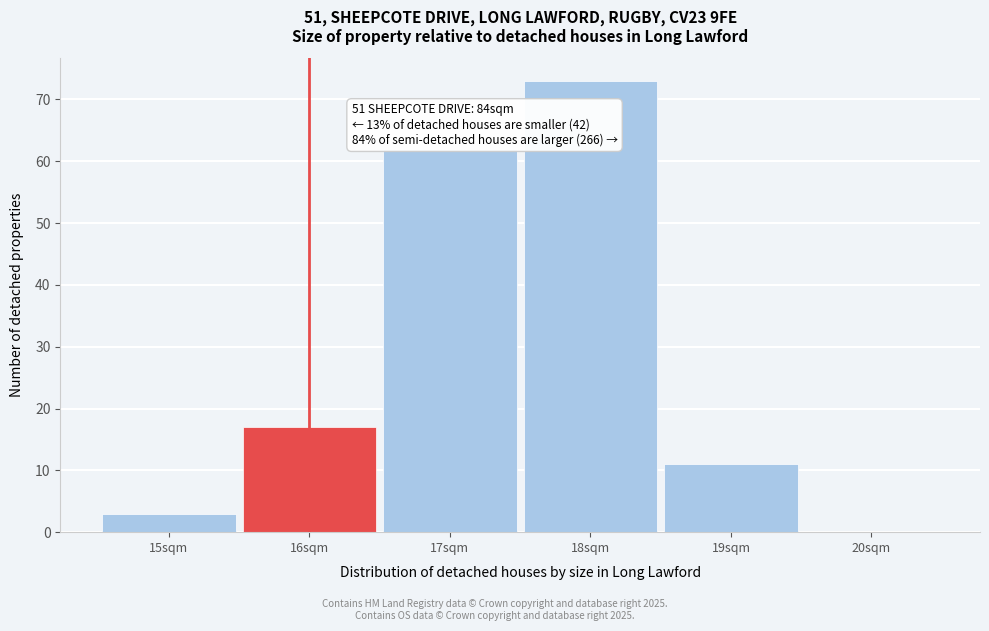

Over which range of the x-axis is the bar tallest?

17.5 to 18.5